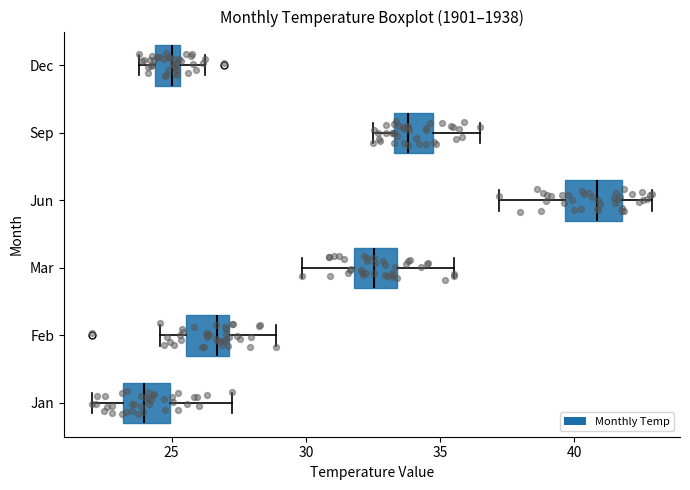

Where does the right whisker of the box for Dec end on the x-axis? The values are not printed on the chart, so give them approximately, as read against the axis.

26.5